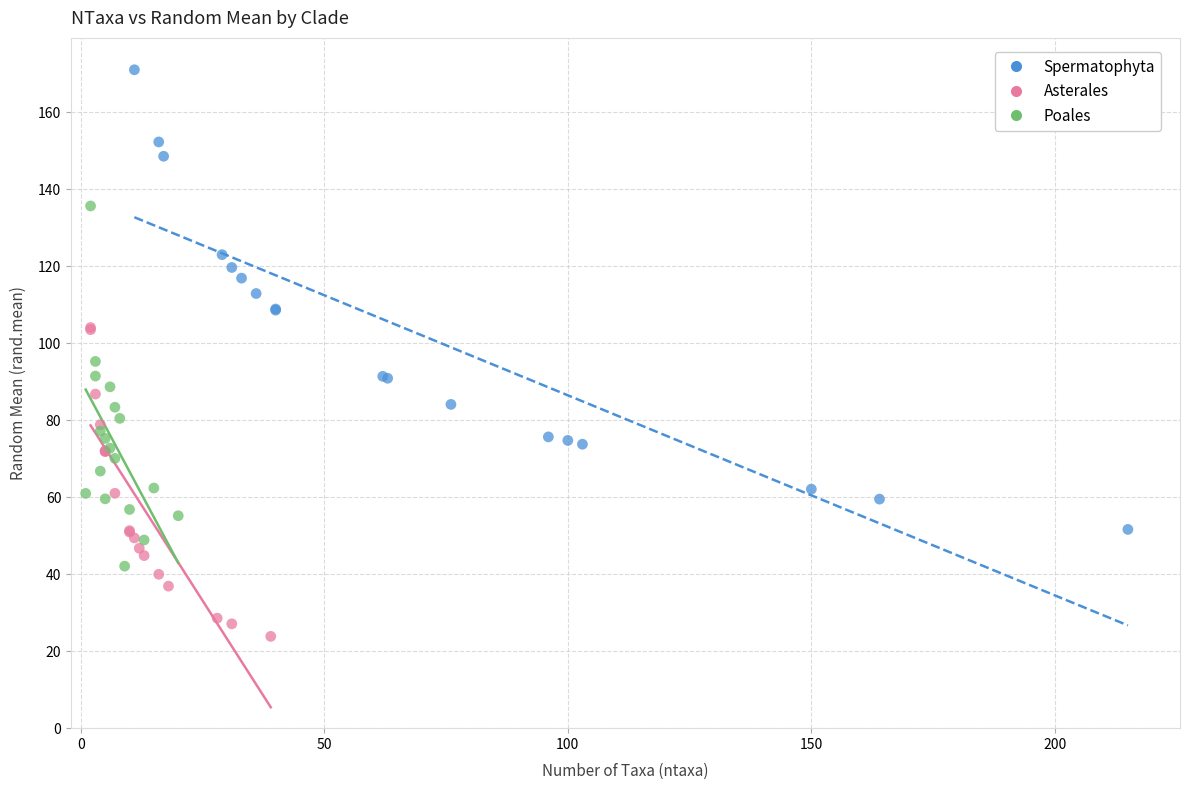

Which series contains the lowest Y value?

Asterales